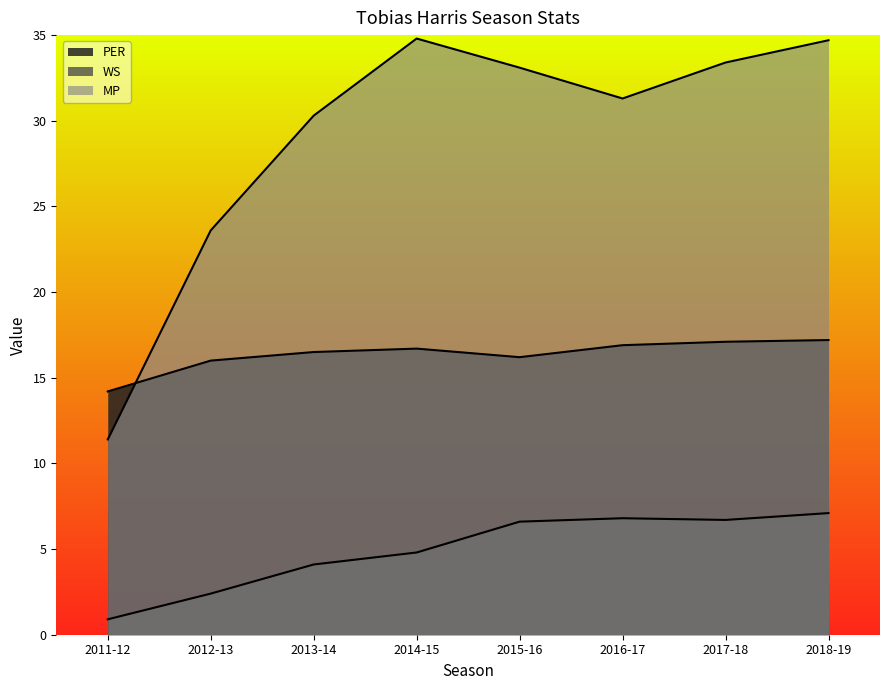

Which series ends up on top after the final intersection of PER and MP?

MP